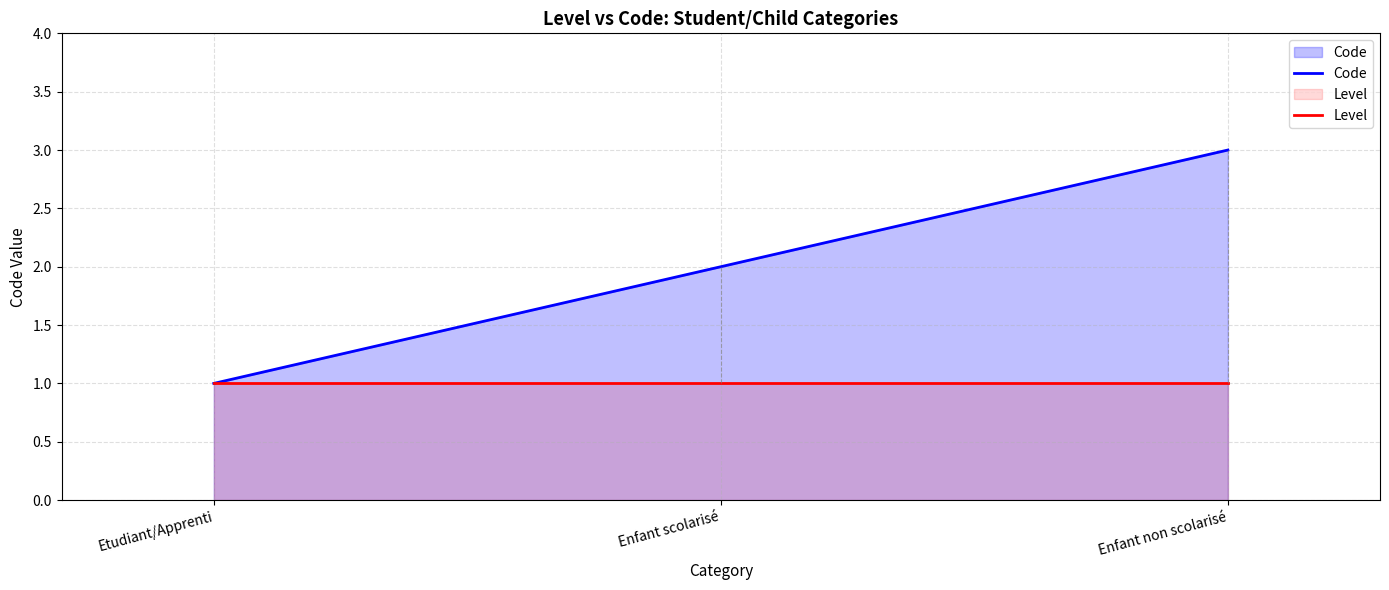

What is the sum of all Level values?

3